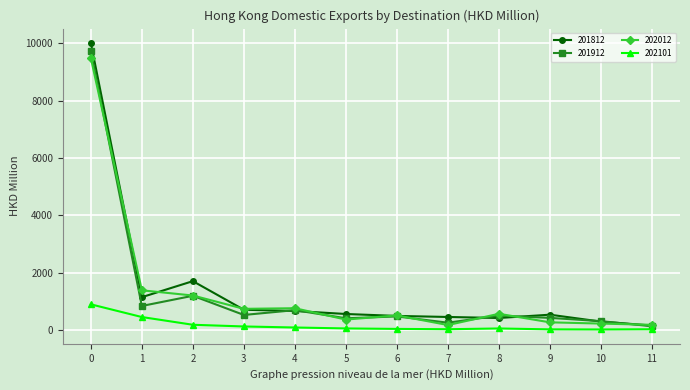

Which series has the largest range (max minus min)?

201812